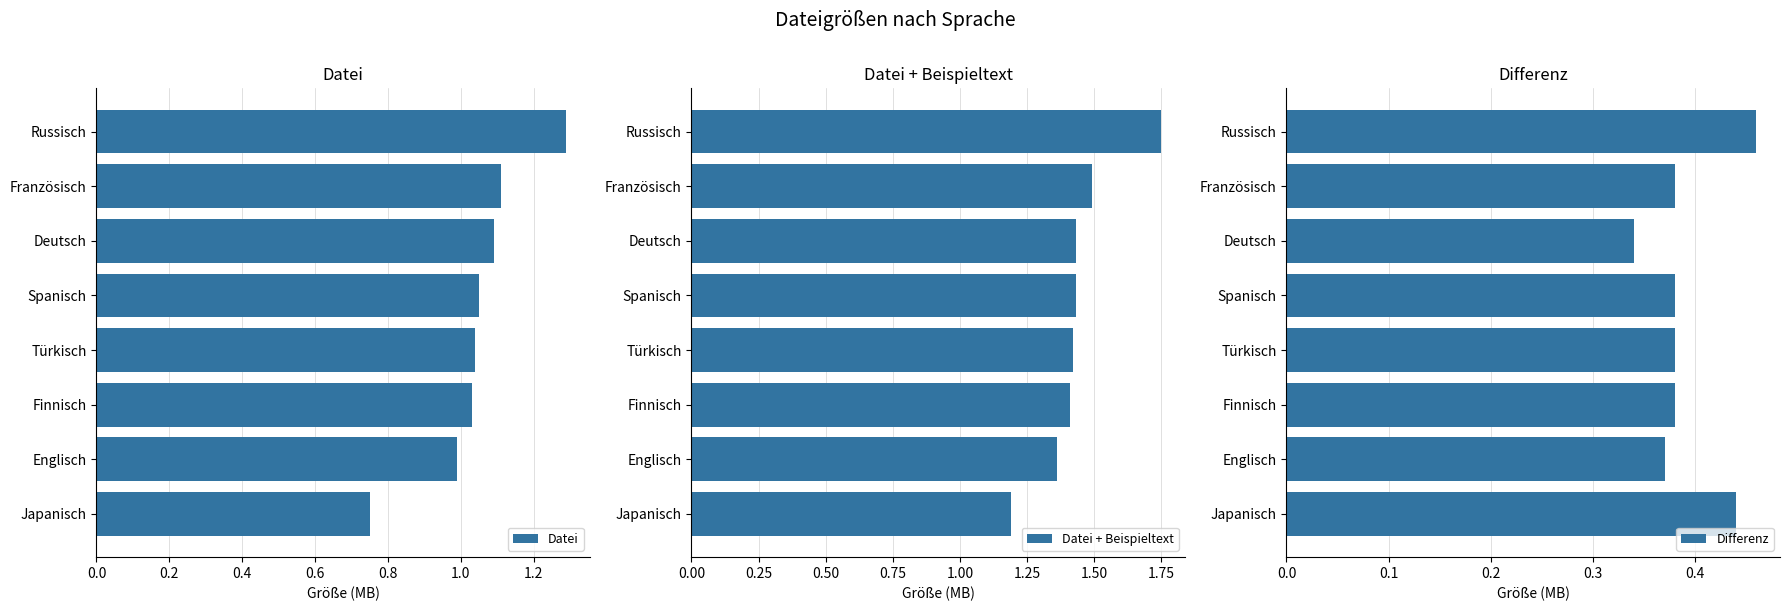

What is the maximum value for Datei?

1.3